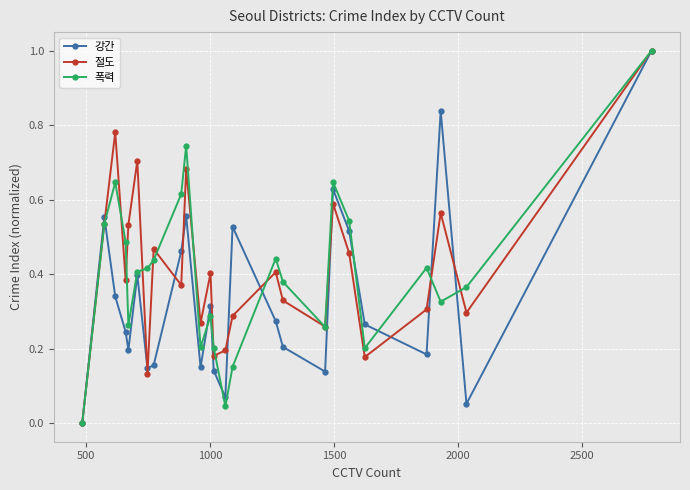

True or false: 강간 has more than 2 points higher than both neighbors.

True